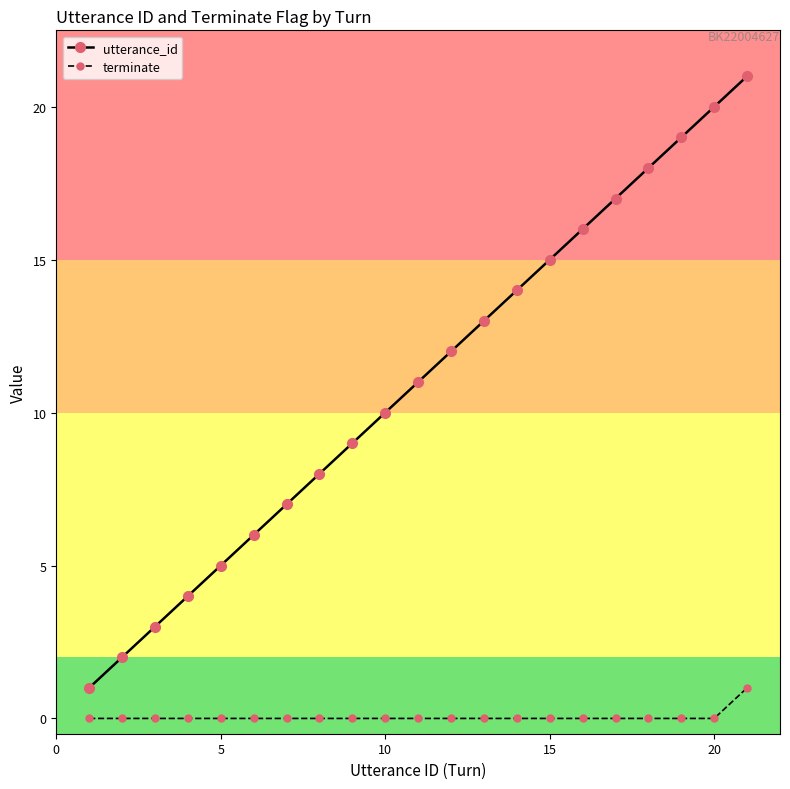

Which series has the largest total across all categories?

utterance_id